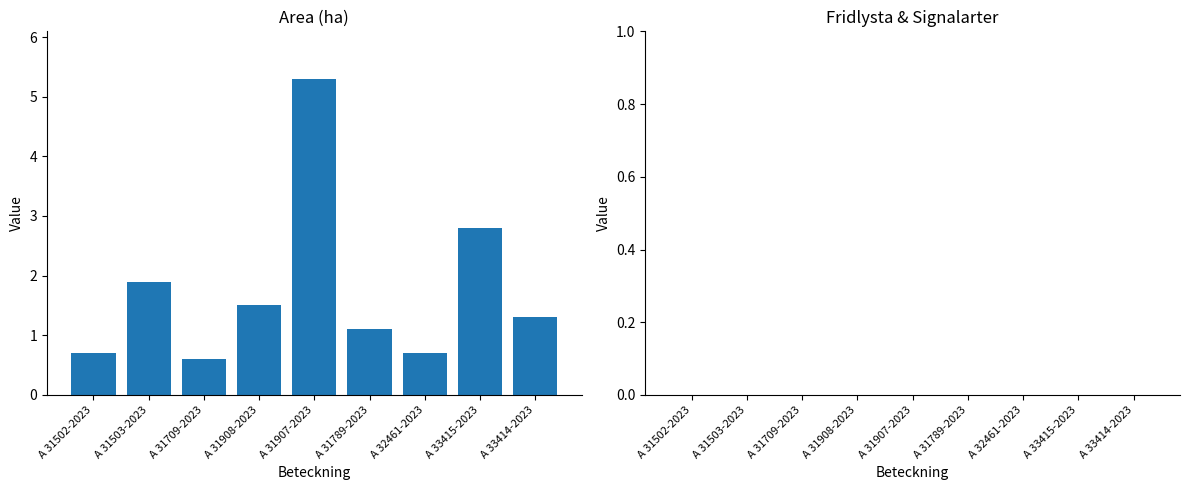

What is the label of the 8th bar from the right?

A 31503-2023